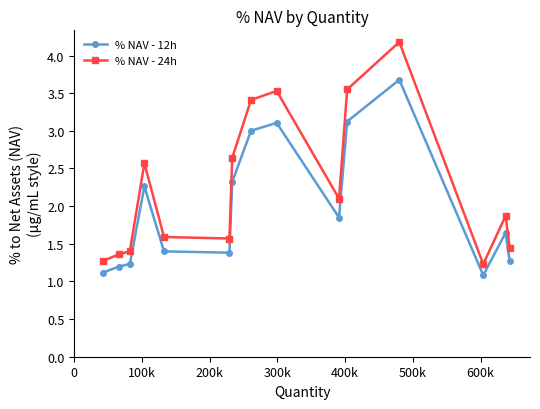

True or false: % NAV - 24h has more than 2 interior local peaks.

True